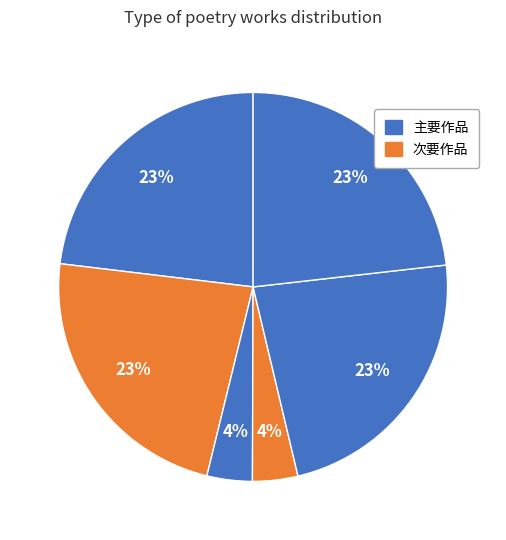

Count the number of slices in the pie.

6